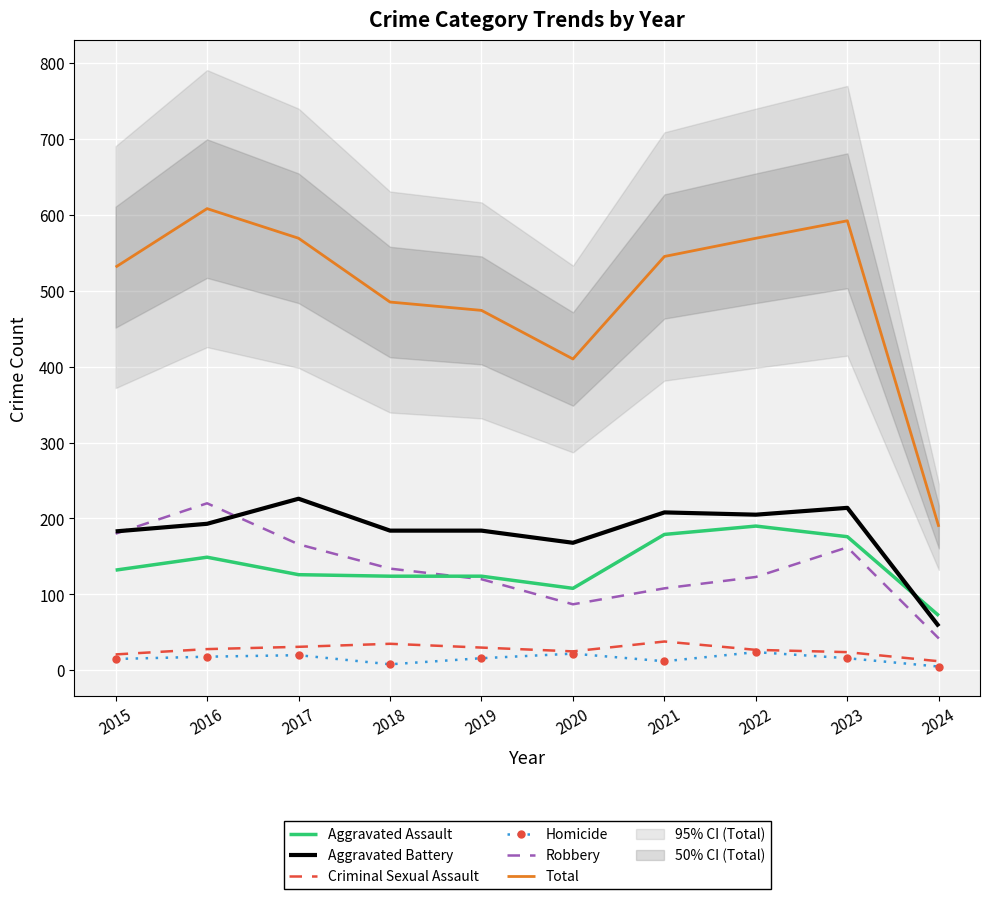

What is the sum of the Homicide values at 2023 and 2020?

38